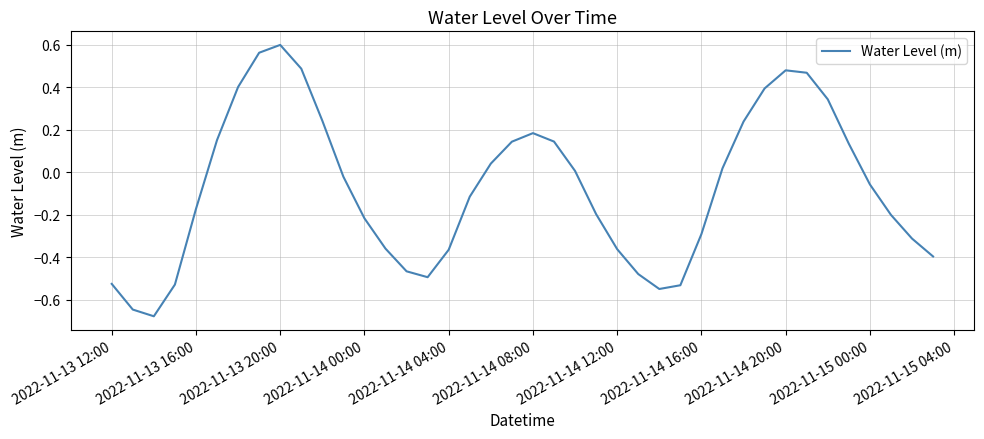

What is the difference between the maximum and minimum values?

1.3